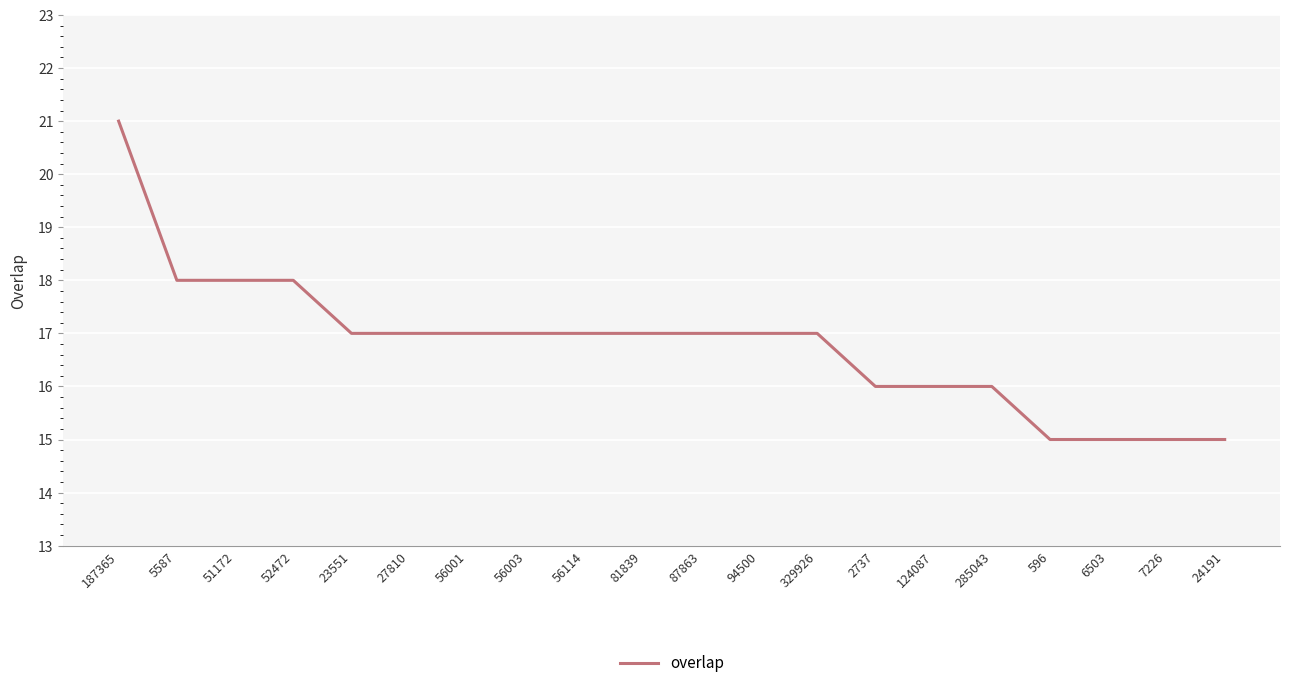

What is the change in value from 51172 to 7226?

-3